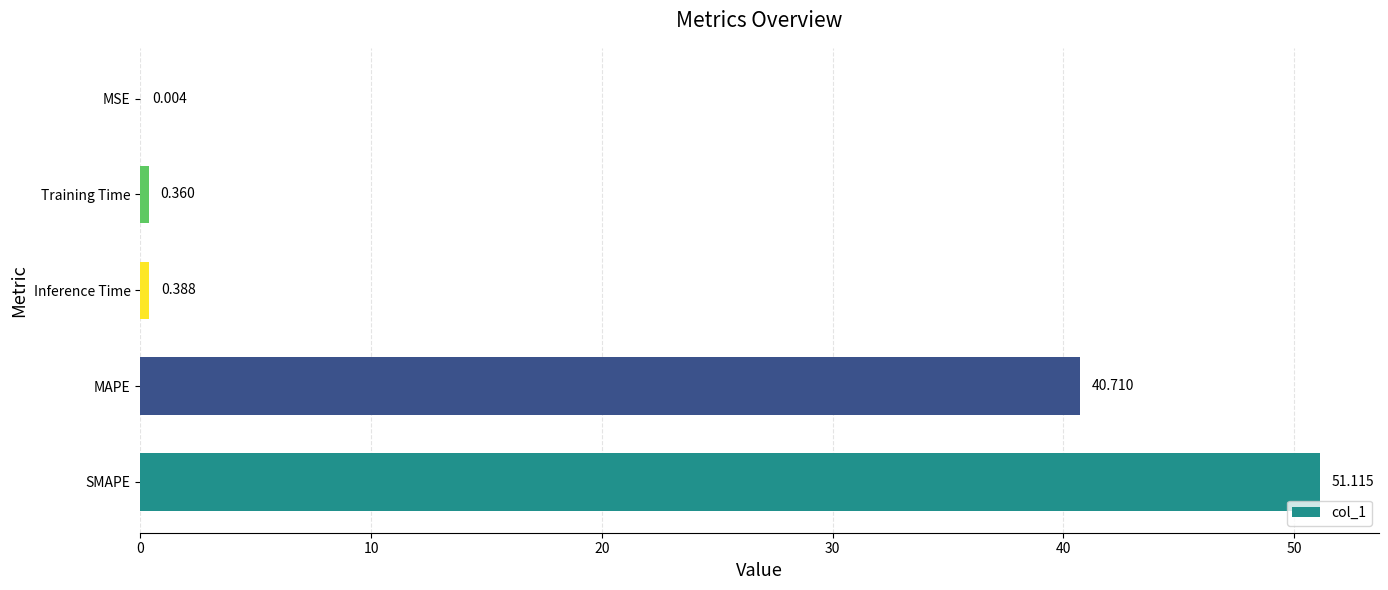

Which has a higher value, Inference Time or Training Time?

Inference Time